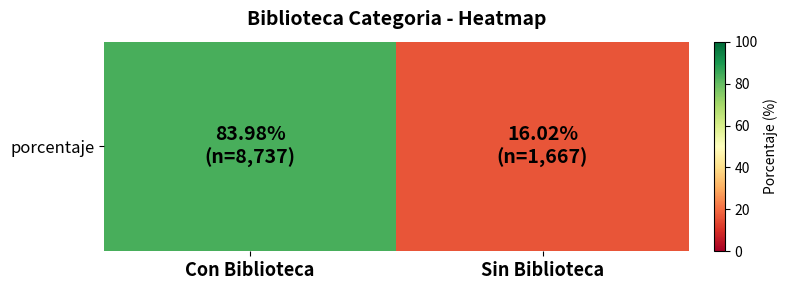

Rank the categories by value from highest to lowest.

Con Biblioteca, Sin Biblioteca